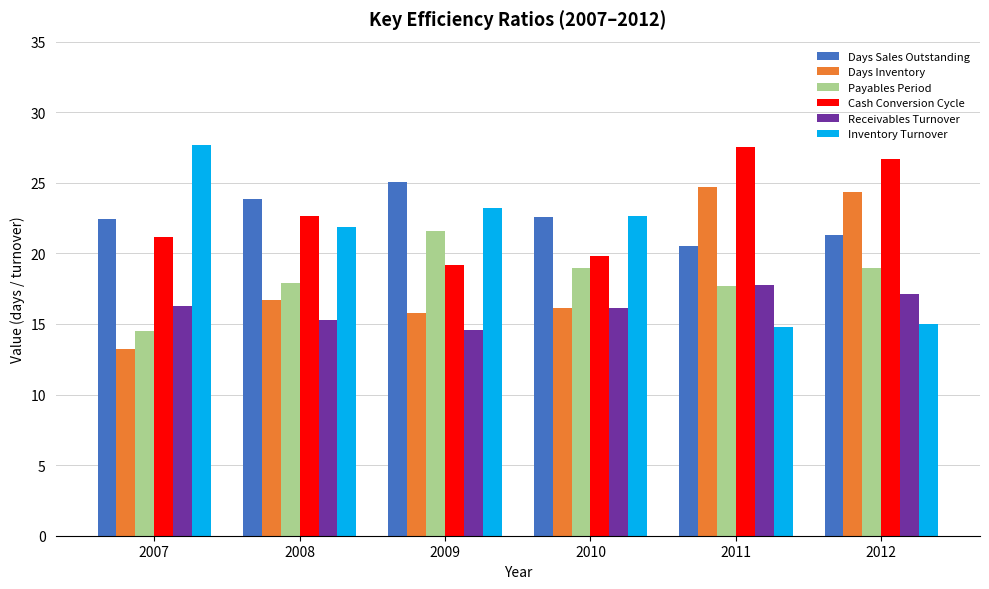

What is the difference between the Inventory Turnover values at 2008 and 2007?

5.8